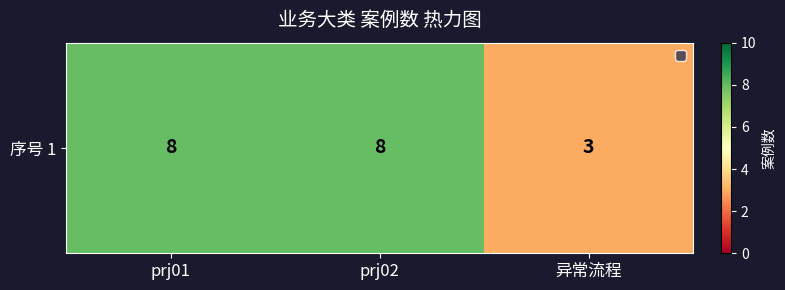

List the labels in order of value, largest first.

prj01, prj02, 异常流程